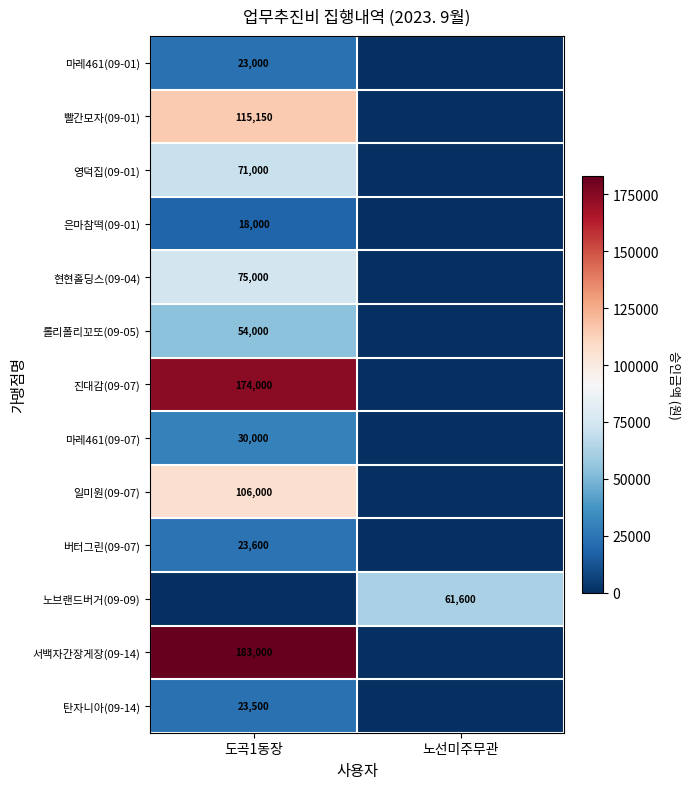

Is it true that 은마참떡(09-01) equals 18000 at 도곡1동장?

True